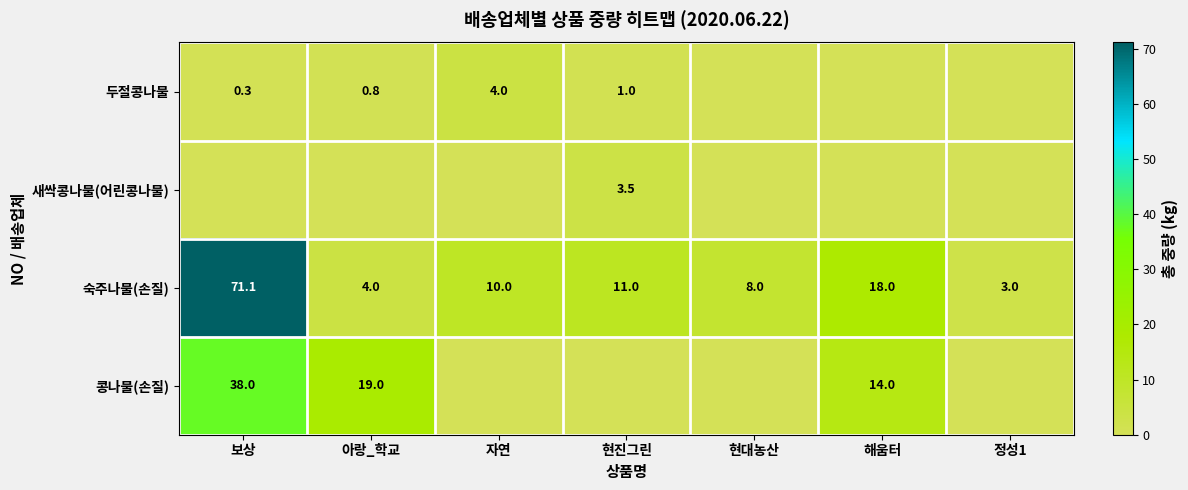

What is the spread (max minus min) of values at 현진그린?

11.0